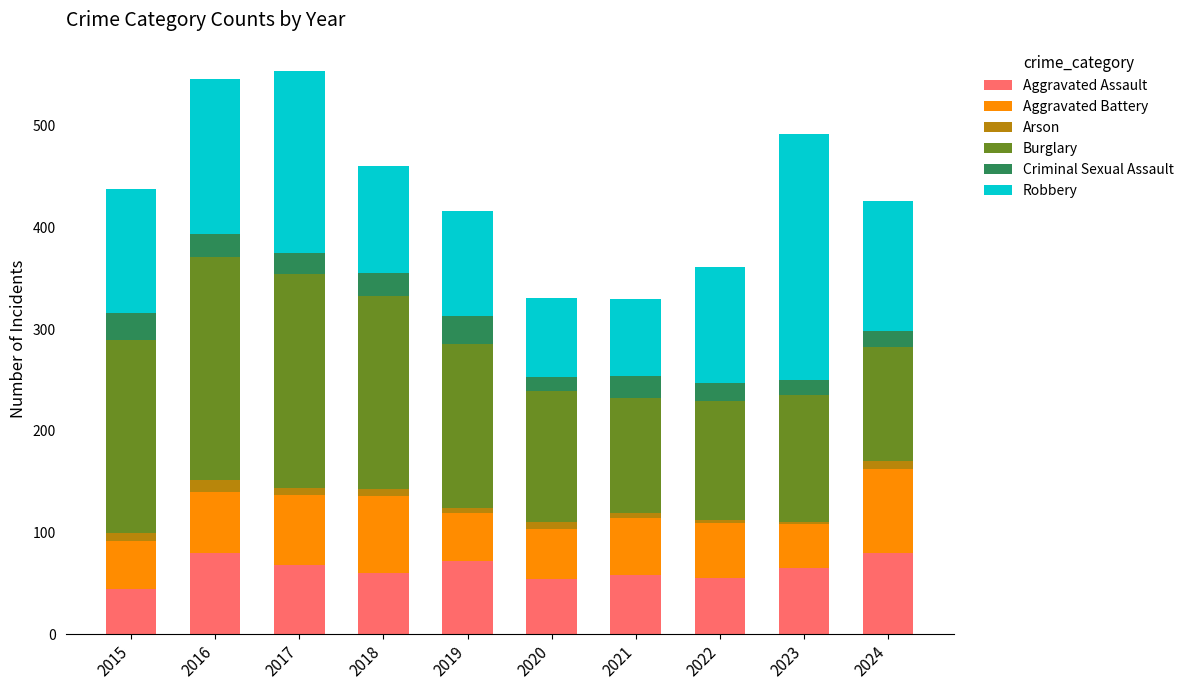

True or false: Aggravated Assault has a value of 54 at 2020.

True